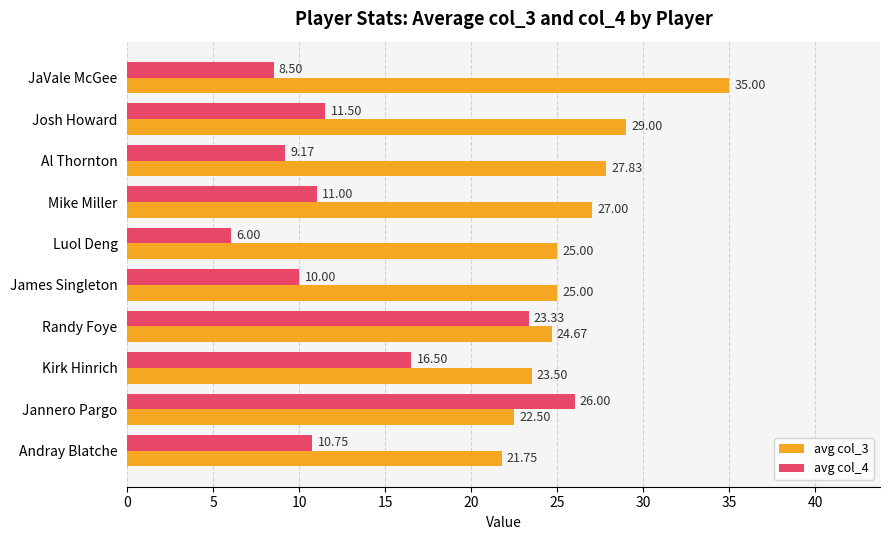

Which series has the widest spread of values?

avg col_4